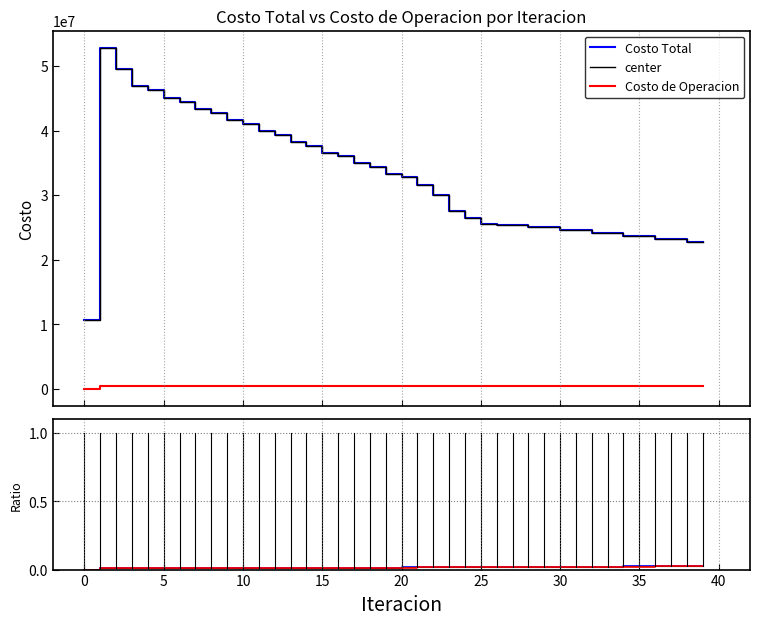

How many lines are shown in the chart?

4